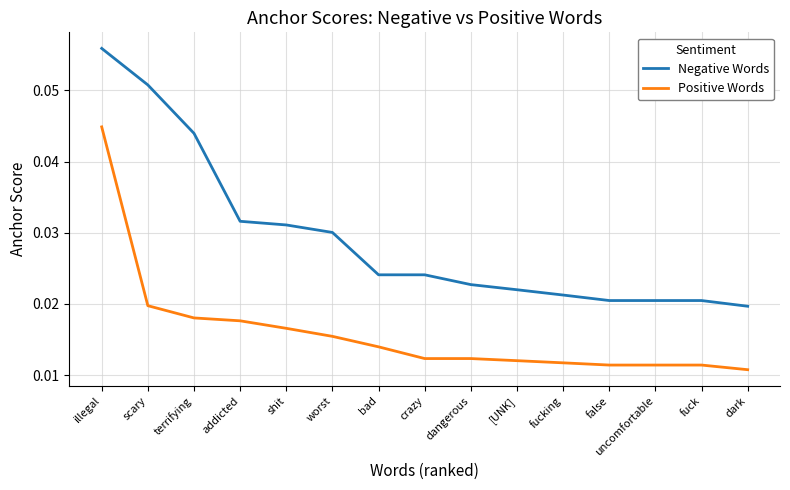

Which series has the largest range (max minus min)?

Negative Words